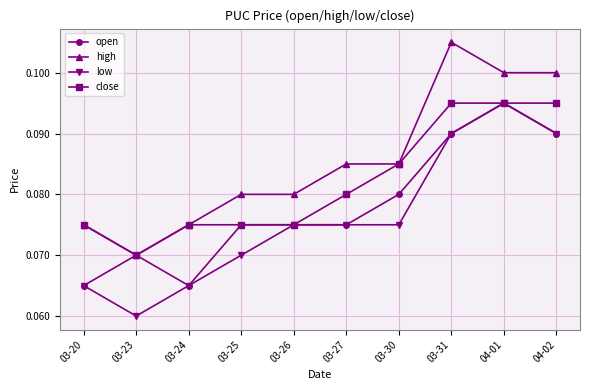

What position from the left is 03-20?

1